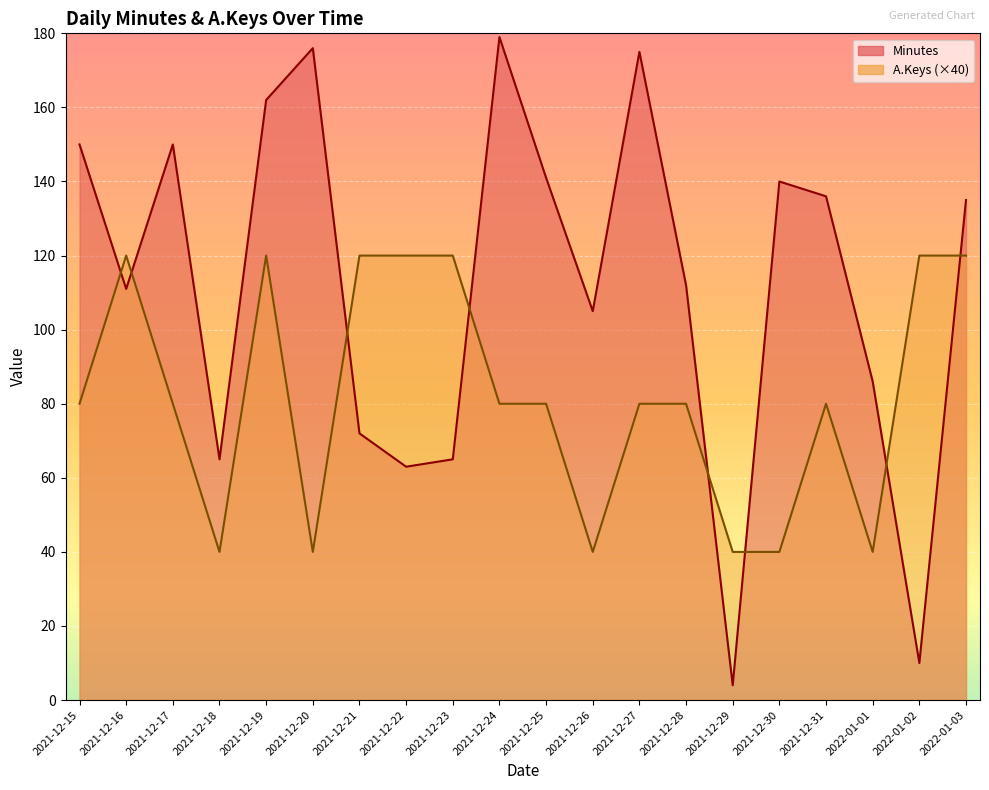

How many interior local peaks does the Minutes series have?

5